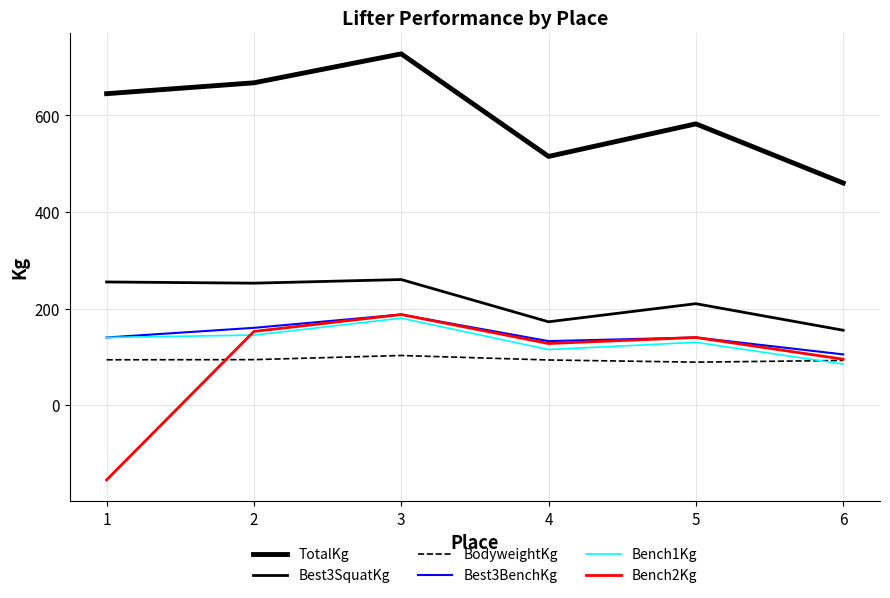

Reading left to right, list all the values displayed in this chart.

TotalKg: 1=645.0	2=667.5	3=727.5	4=515.0	5=582.5	6=460.0
Best3SquatKg: 1=255.0	2=252.5	3=260.0	4=172.5	5=210.0	6=155.0
BodyweightKg: 1=93.8	2=94.1	3=102.7	4=93.4	5=88.9	6=92.4
Best3BenchKg: 1=140.0	2=160.0	3=187.5	4=132.5	5=140.0	6=105.0
Bench1Kg: 1=140.0	2=145.0	3=180.0	4=115.0	5=130.0	6=85.0
Bench2Kg: 1=-155.0	2=152.5	3=187.5	4=127.5	5=140.0	6=95.0